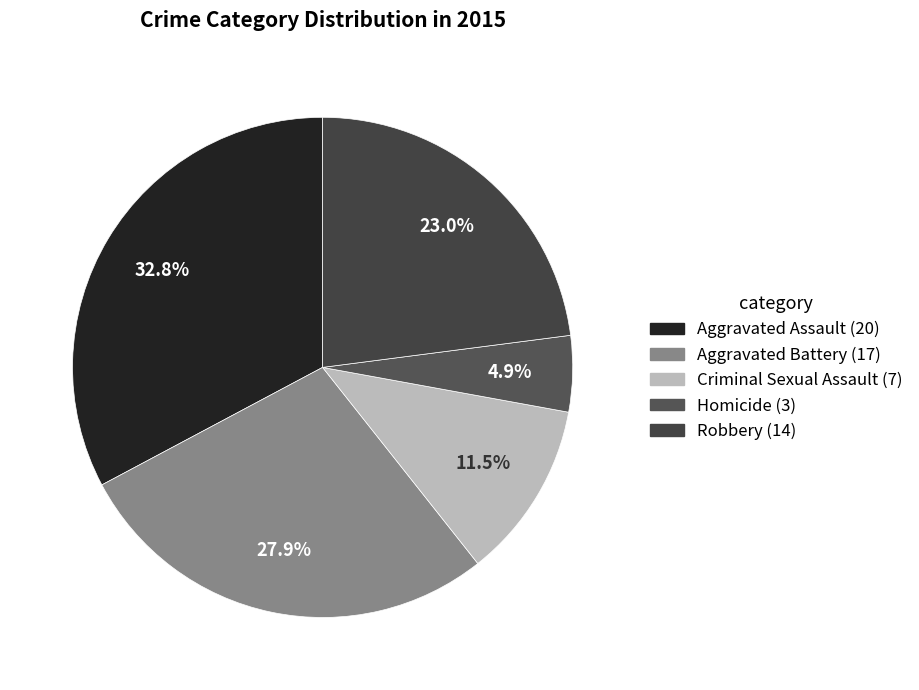

How many segments does this pie chart have?

5